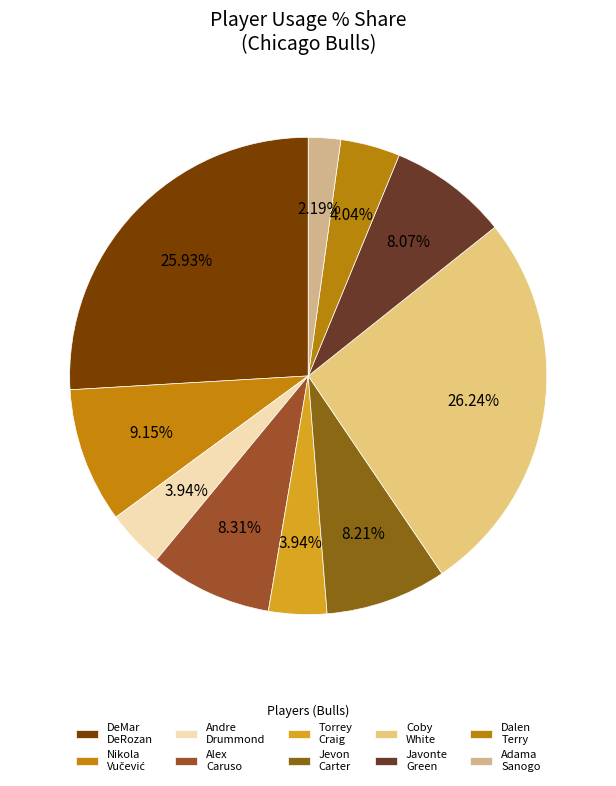

How many slices are in this pie chart?

10